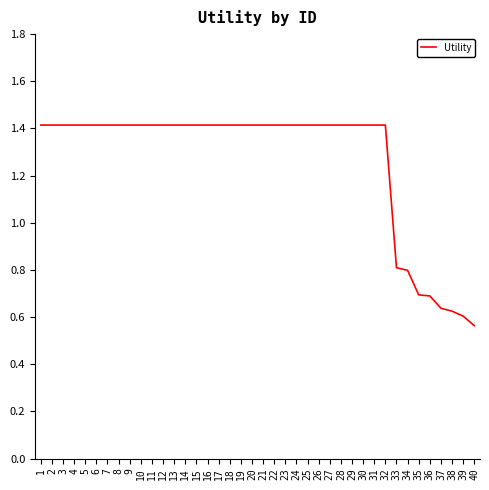

The value at 36 is 1.0. True or false?

False